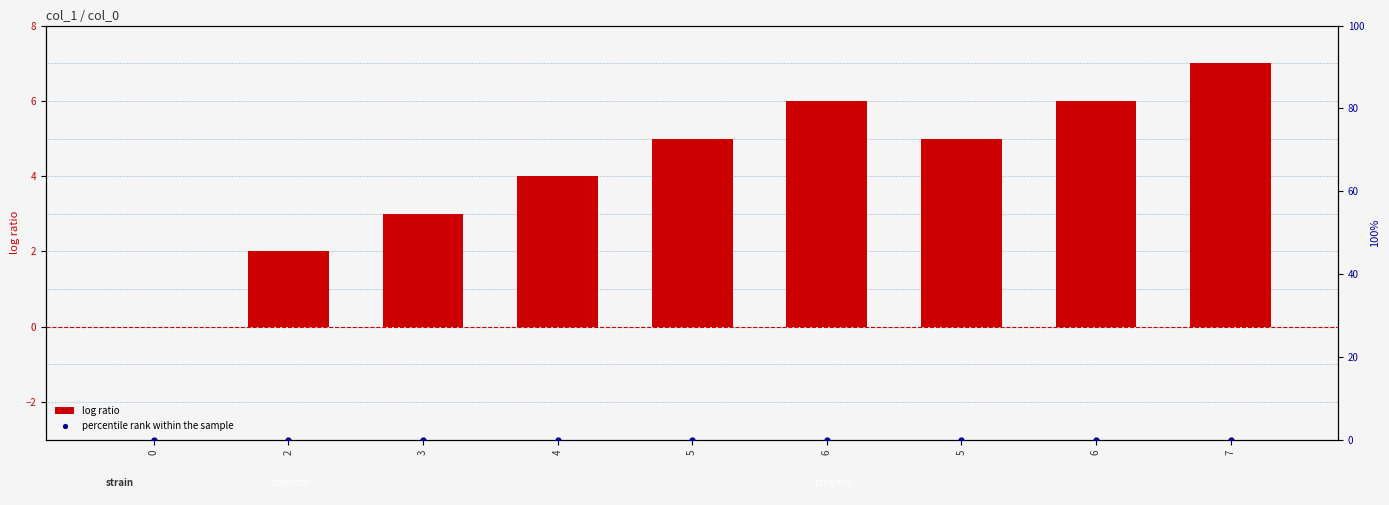

At how many categories does at least one series exceed 1?

8